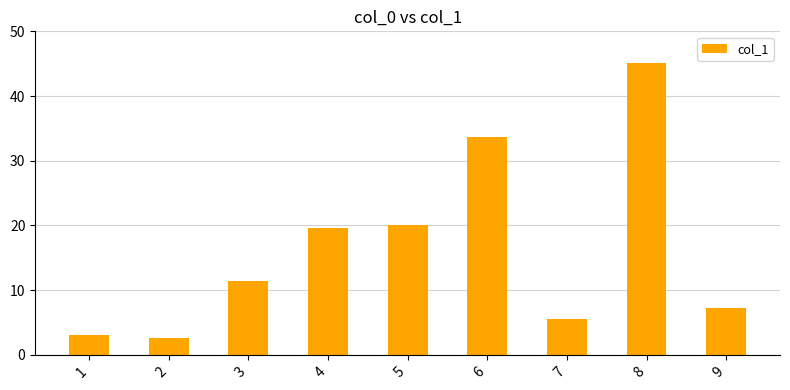

What is the maximum value shown in the chart?

45.1